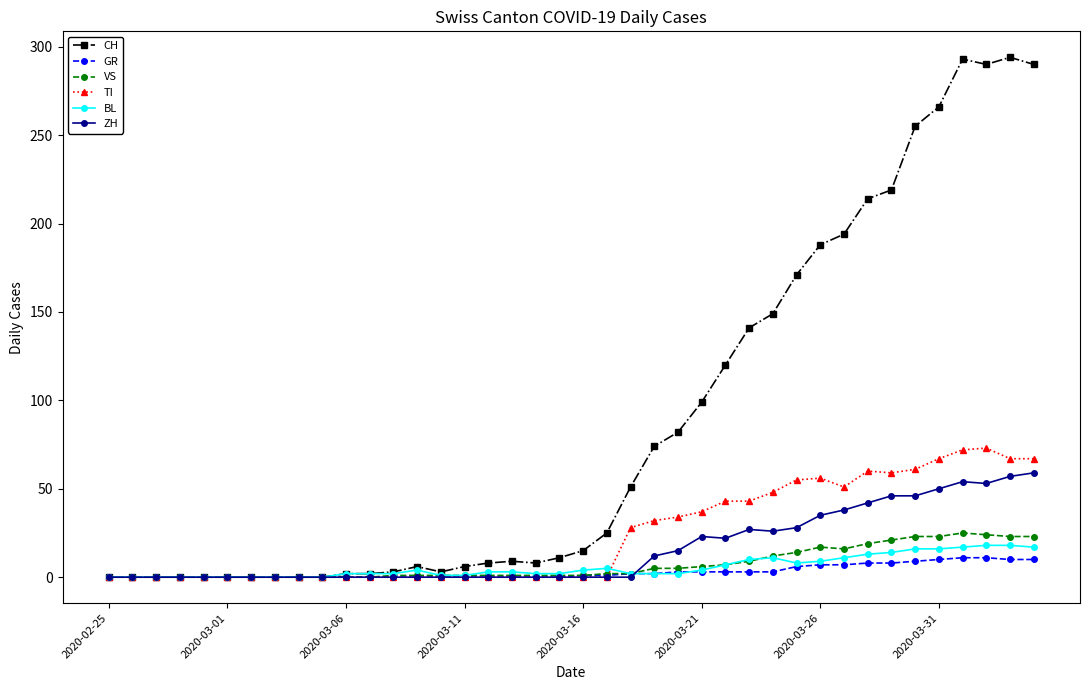

What is the difference between the second highest and second lowest values in the ZH series?

57